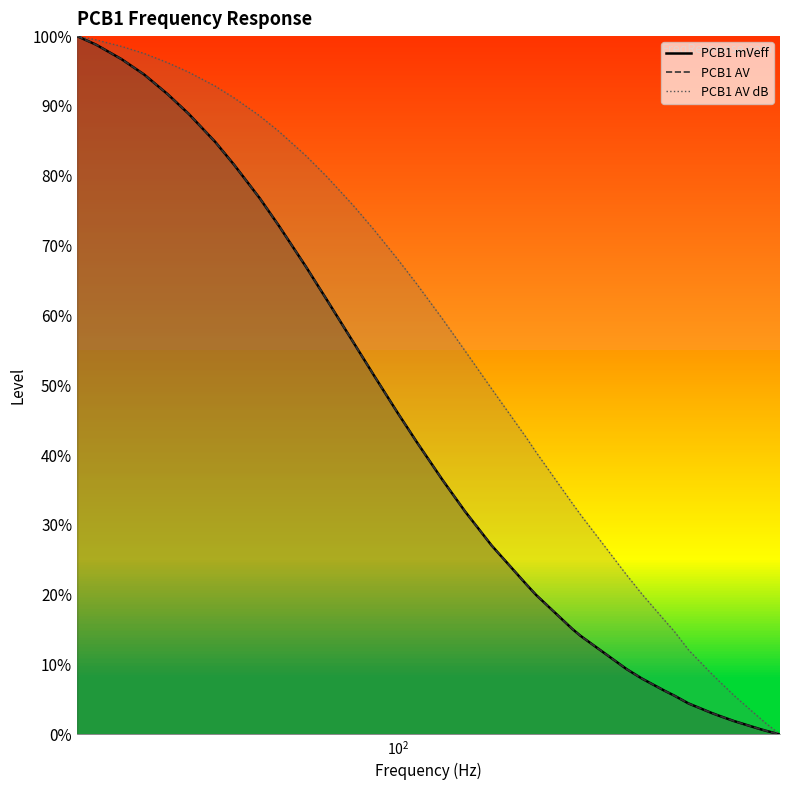

Reading right to left, what are all the values shown in this chart?

PCB1 mVeff: 0.0	0.6	0.8	1.9	2.7	3.1	4.4	5.6	6.3	8.0	9.4	14.1	15.1	20.0	21.6	27.1	32.0	36.5	41.9	46.0	51.3	56.1	62.3	67.0	72.9	76.8	81.6	84.9	88.9	91.7	94.5	96.7	98.8	100.0
PCB1 AV: 0.0	0.6	0.8	1.9	2.7	3.1	4.4	5.6	6.3	8.0	9.4	14.1	15.1	20.0	21.6	27.1	32.0	36.5	41.9	46.0	51.3	56.1	62.3	67.0	72.9	76.8	81.6	84.9	88.9	91.7	94.5	96.7	98.8	100.0
PCB1 AV dB: 0.0	1.7	2.5	5.6	7.7	8.8	12.1	14.8	16.4	20.1	22.8	31.5	33.1	40.4	42.6	49.5	55.0	59.5	64.5	68.0	72.2	75.7	79.9	82.9	86.4	88.6	91.1	92.8	94.8	96.2	97.5	98.5	99.5	100.0